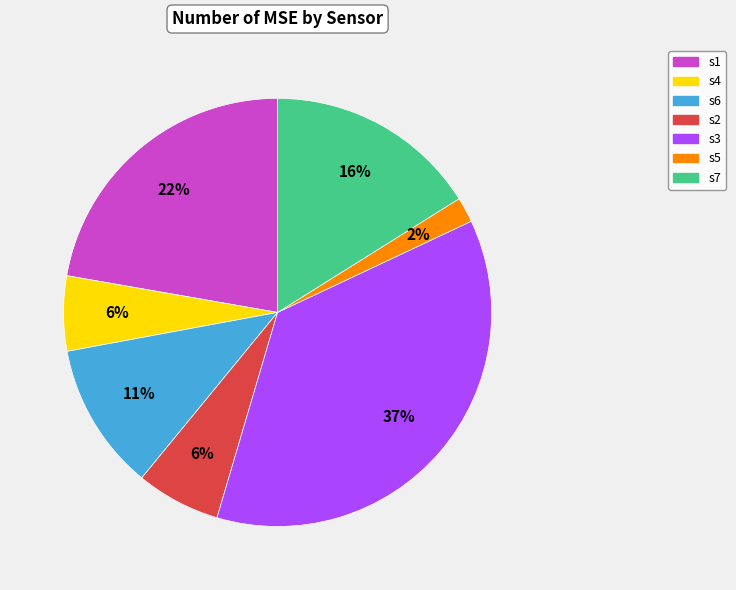

Is s4 the majority of the pie?

No